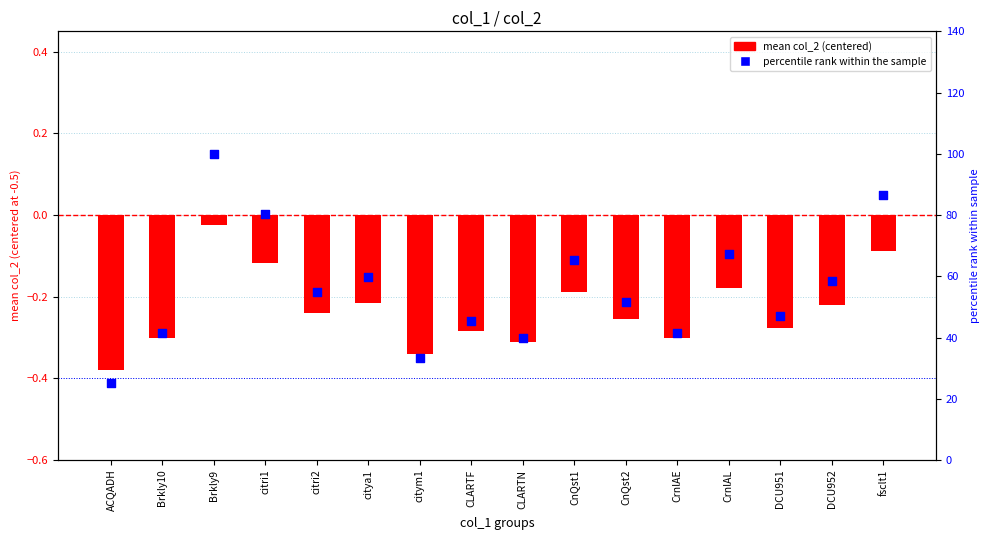

Which series has the widest spread of Y values?

percentile rank